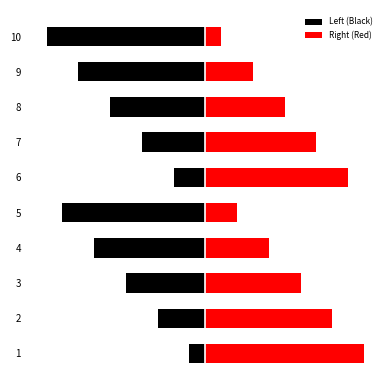

Is the value of Left (Black) at 10 greater than the value of Right (Red) at 5?

No